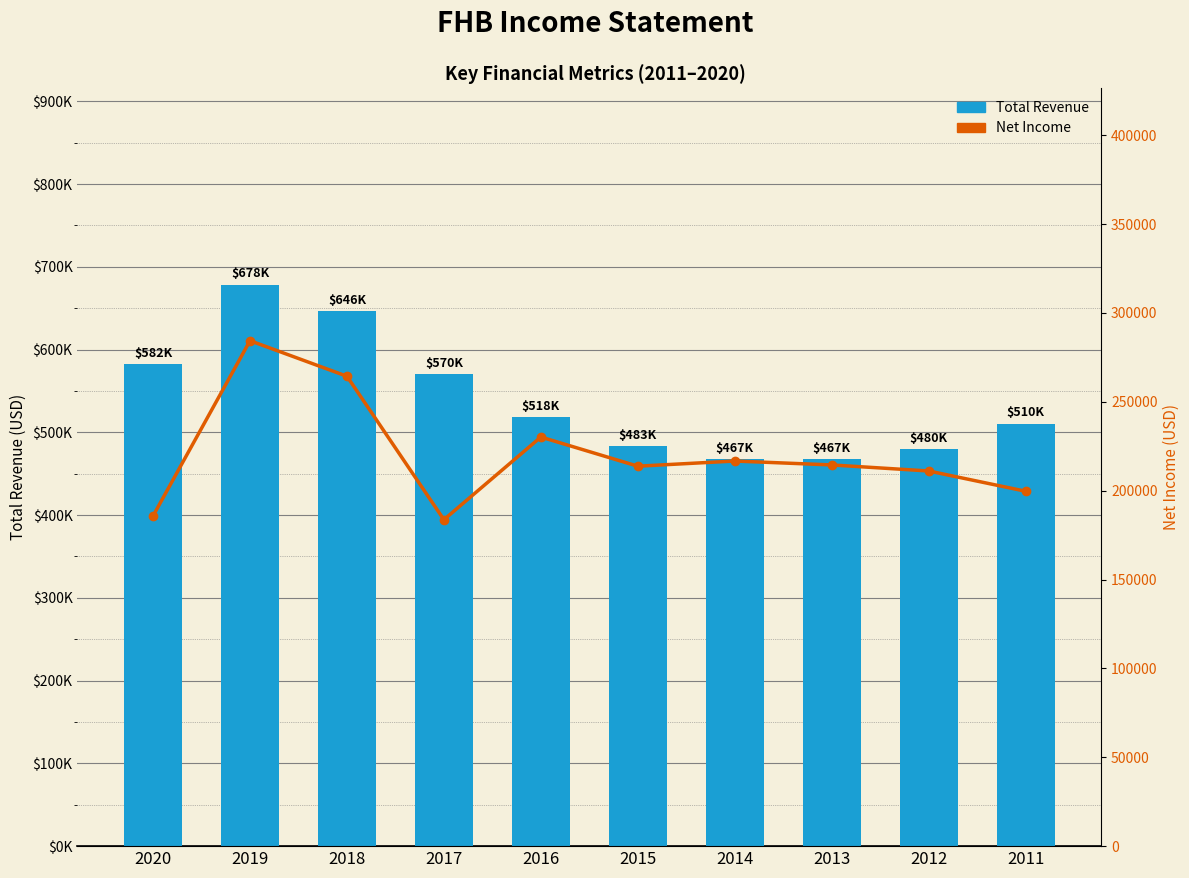

At which category does the chart reach its minimum across all series?

2017